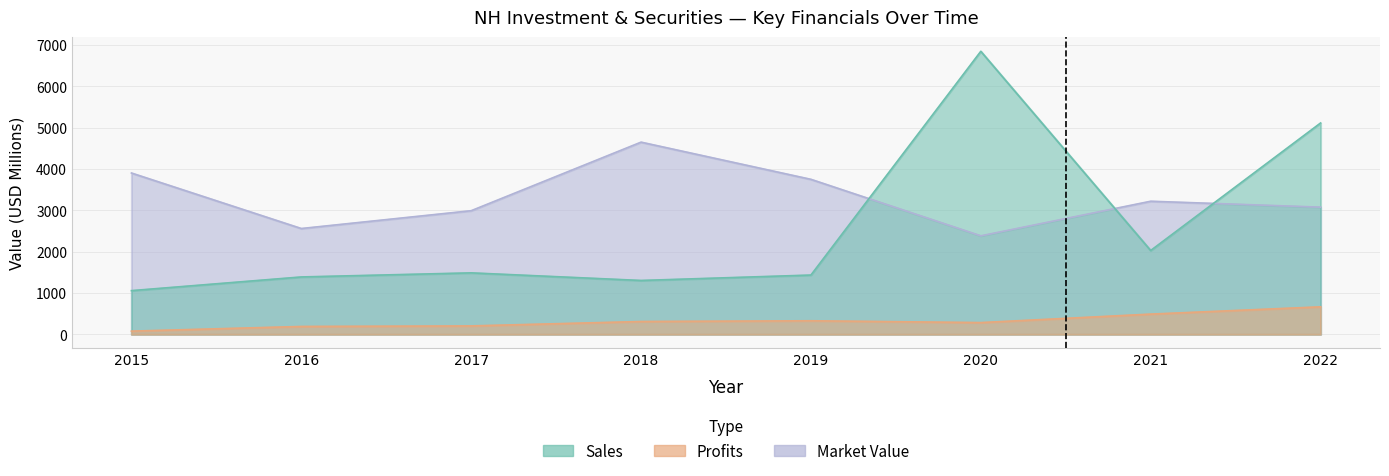

True or false: Market_Value has a value of 7113.1 at 2018.

False